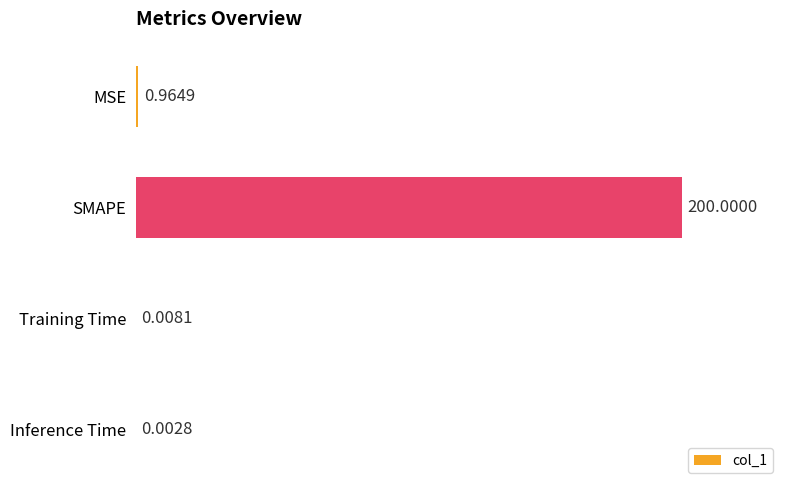

What is the sum of the values at MSE and SMAPE?

201.0